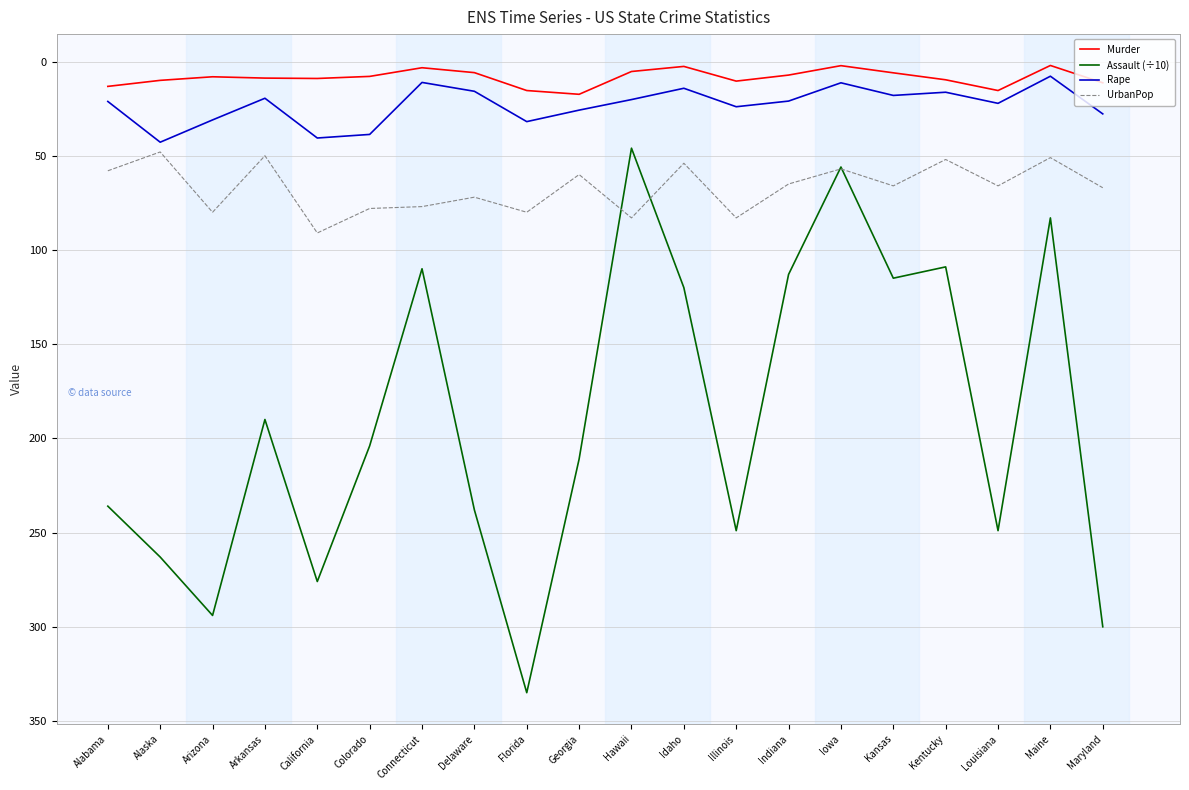

The value of Murder at Maine is 2.1. True or false?

True